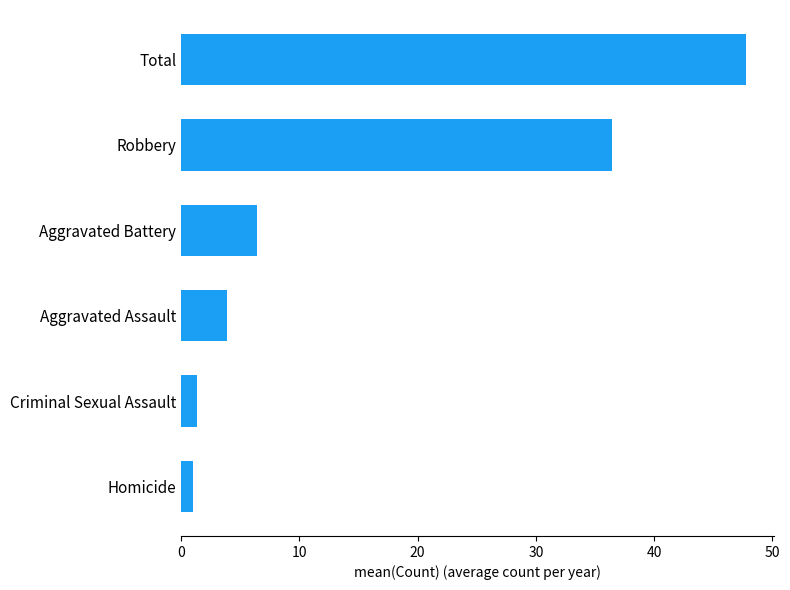

What is the average value?

16.1